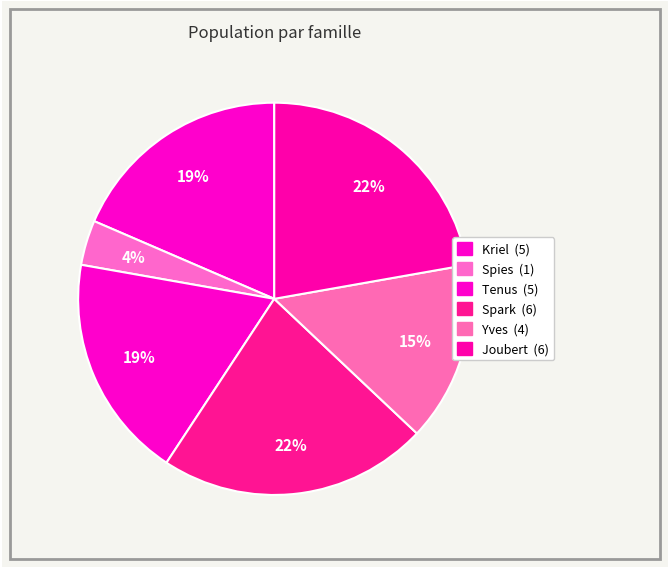

How many segments does this pie chart have?

6